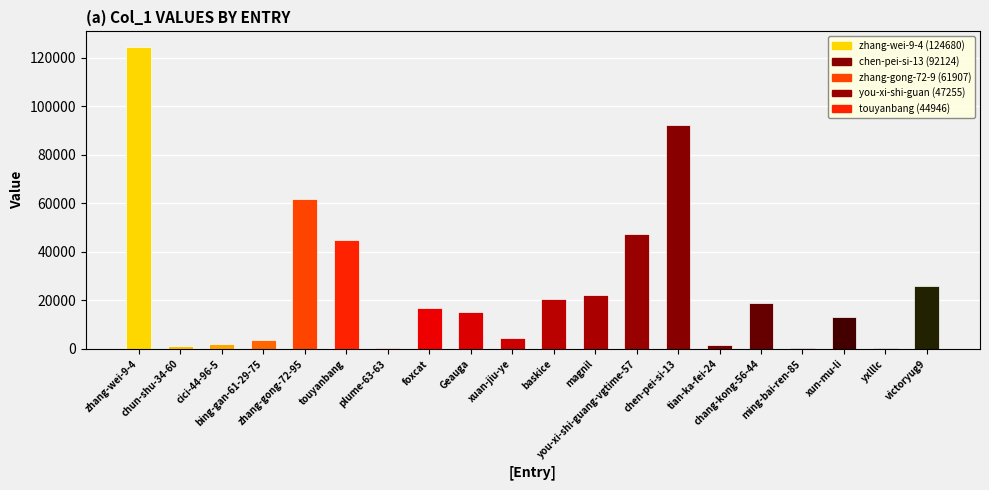

Which has a higher value, xun-mu-li or magnil?

magnil